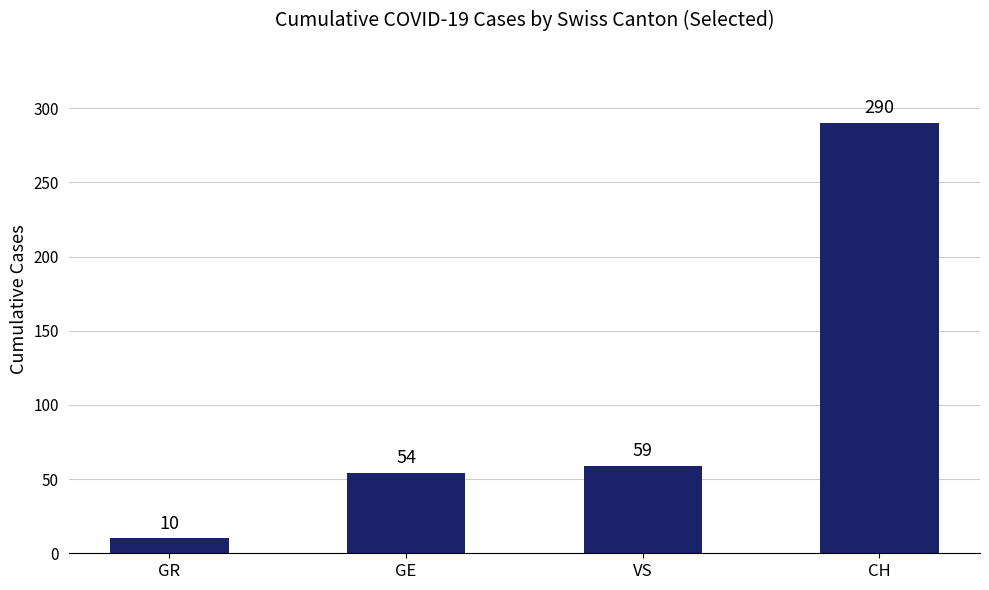

What is the greatest value displayed?

290